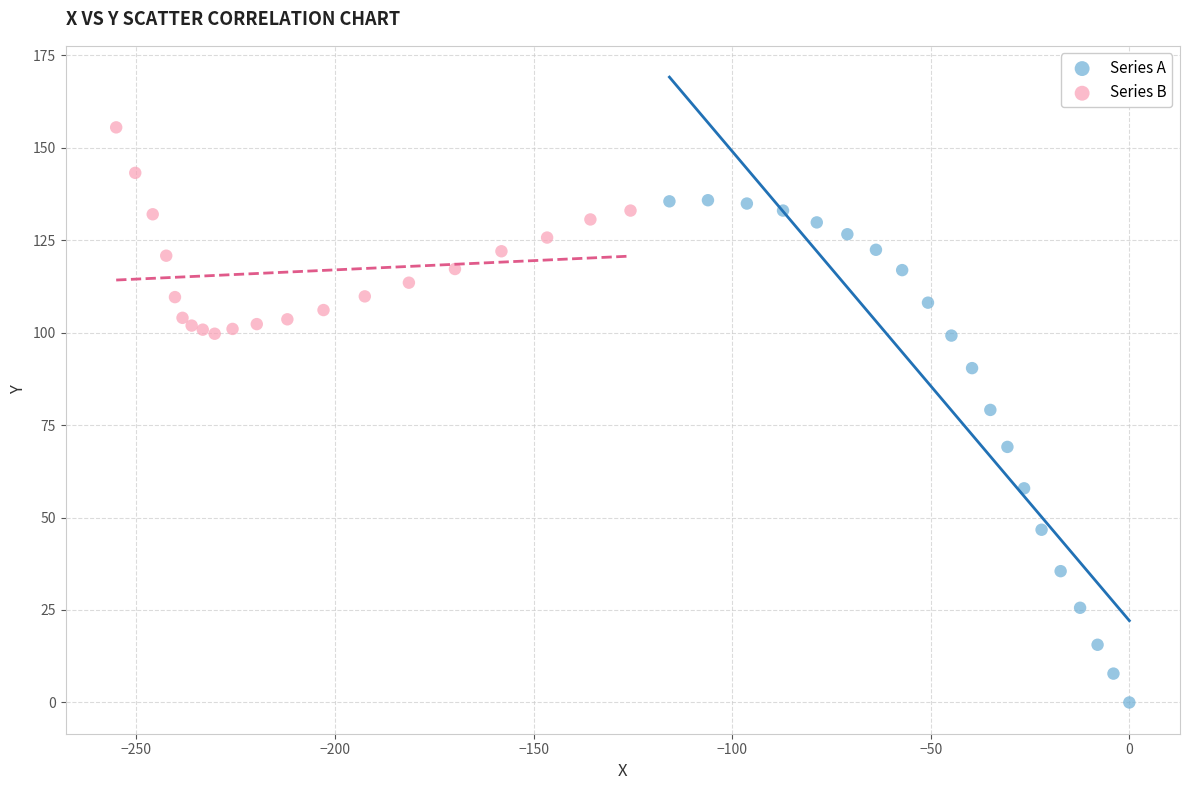

Which series has the largest Y range (max minus min)?

Series A